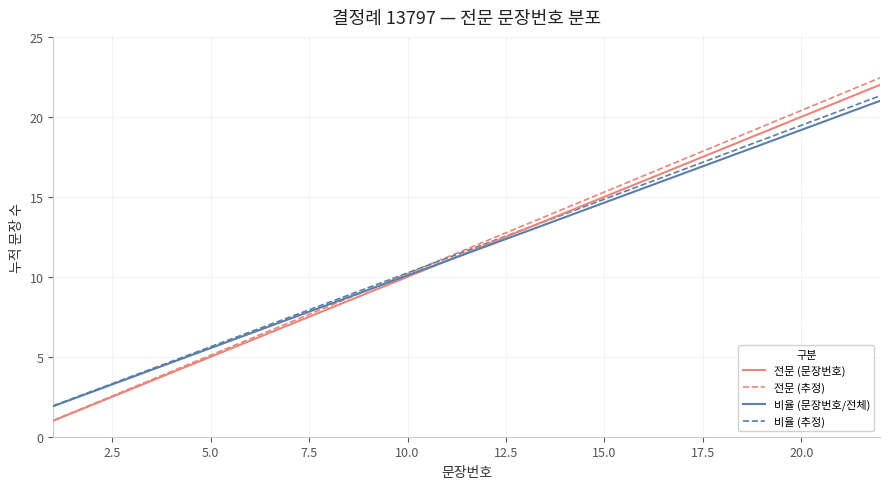

Which series has the largest range (max minus min)?

전문 (추정)